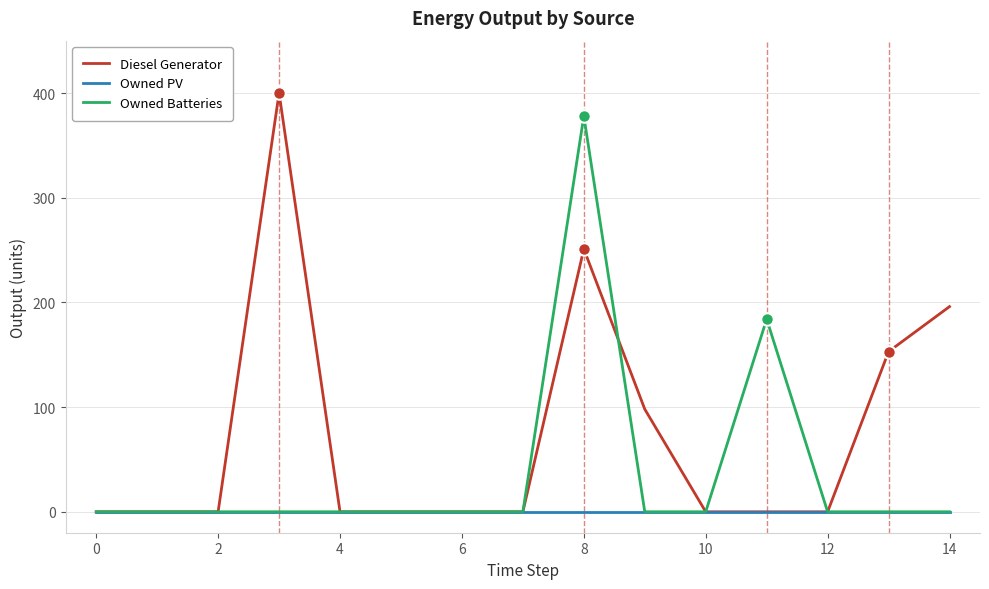

List the series in order of their overall mean, highest first.

Diesel Generator, Owned Batteries, Owned PV